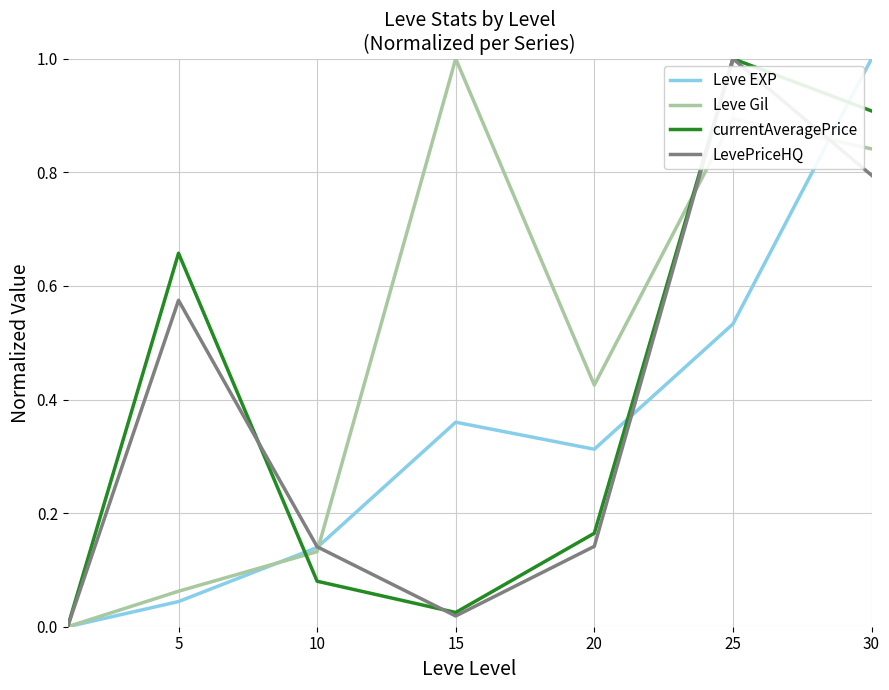

List the series in order of their overall mean, highest first.

Leve Gil, currentAveragePrice, LevePriceHQ, Leve EXP